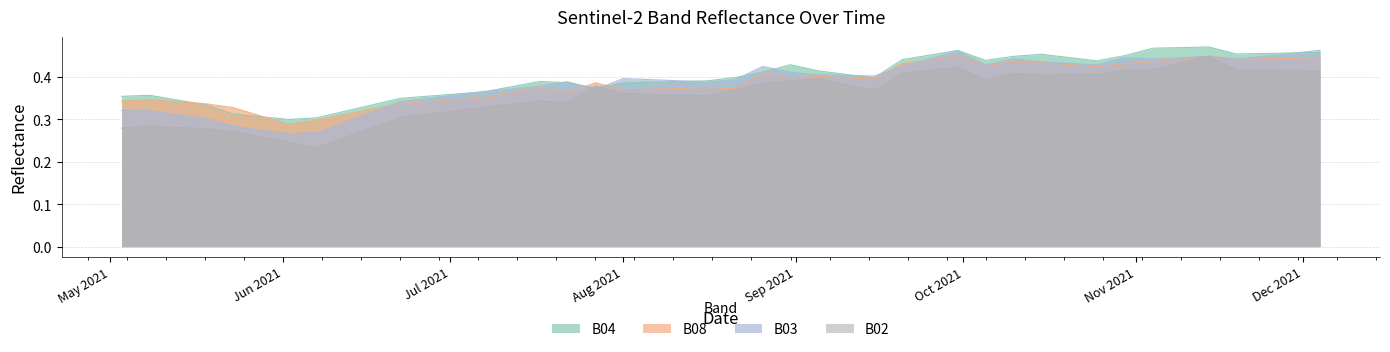

True or false: B02 has more than 2 interior local peaks.

True